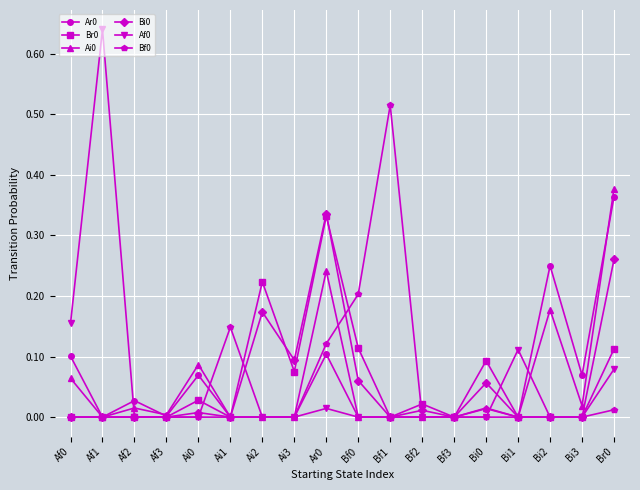

True or false: Ar0 has more than 0 points higher than both neighbors.

True